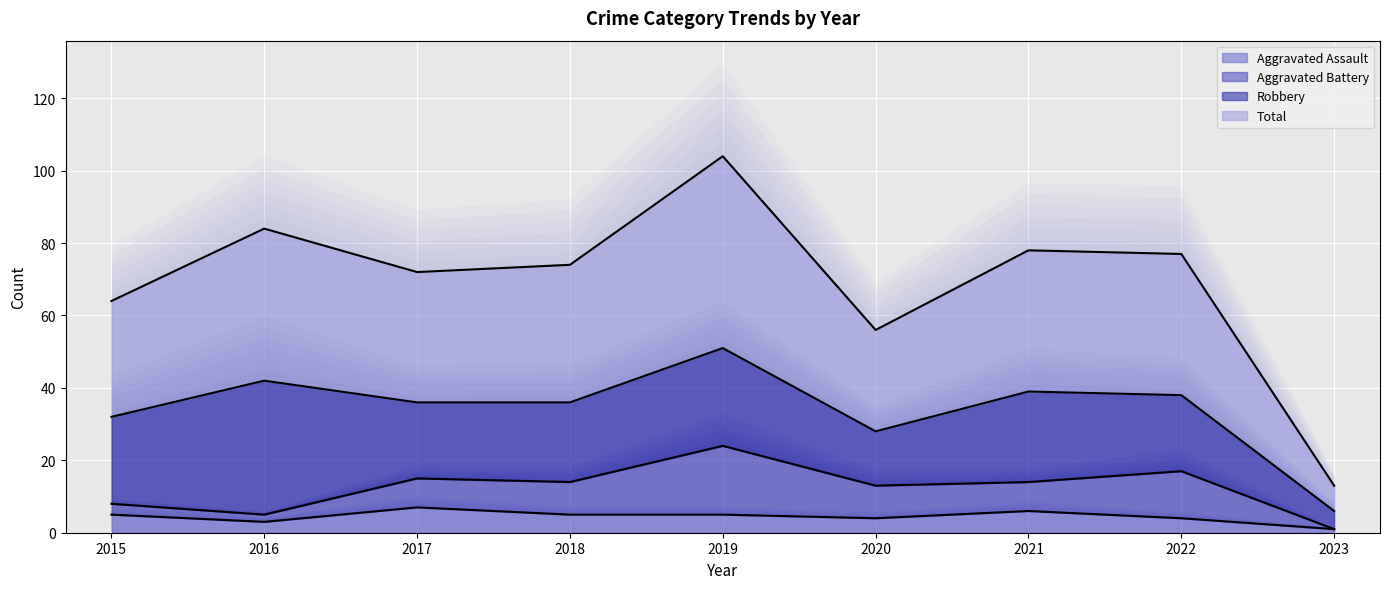

At which label does Total reach its peak?

2019